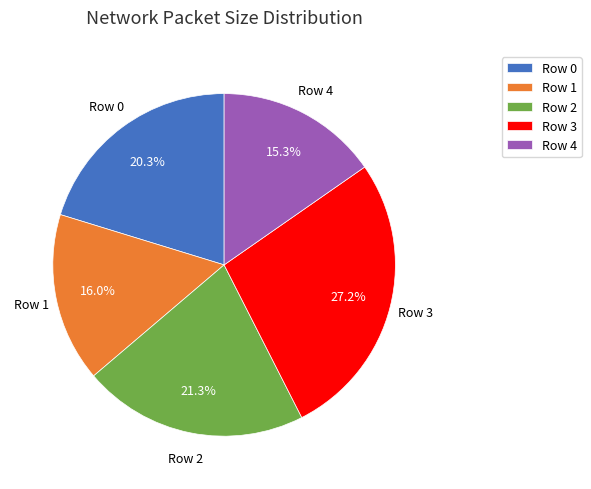

Rank the categories by value from highest to lowest.

Row 3, Row 2, Row 0, Row 1, Row 4